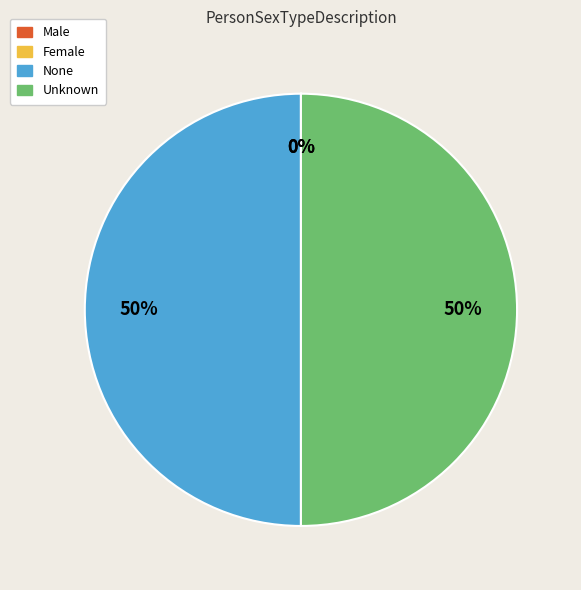

To the nearest percent, what is the difference between the largest and smallest slice percentages?

50%